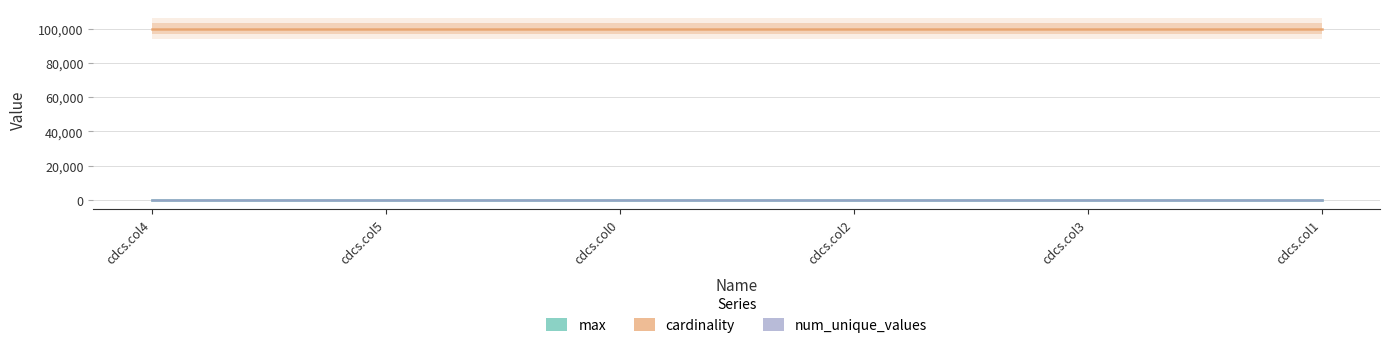

What are all the series names shown in the legend?

max, cardinality, num_unique_values